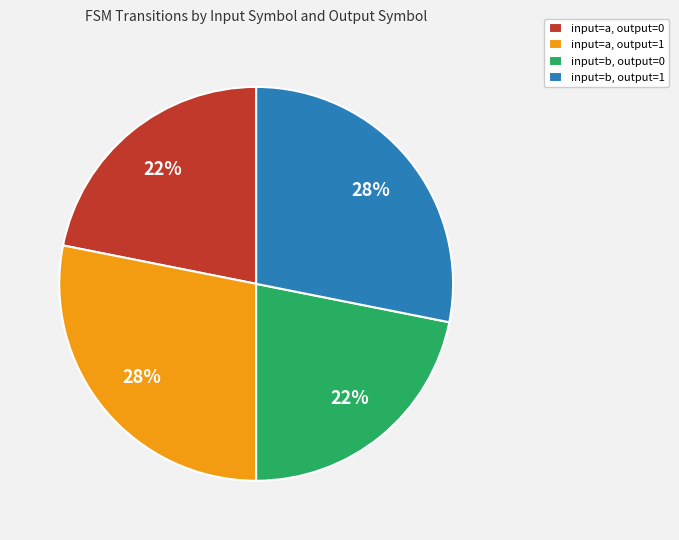

How many slices are in this pie chart?

4